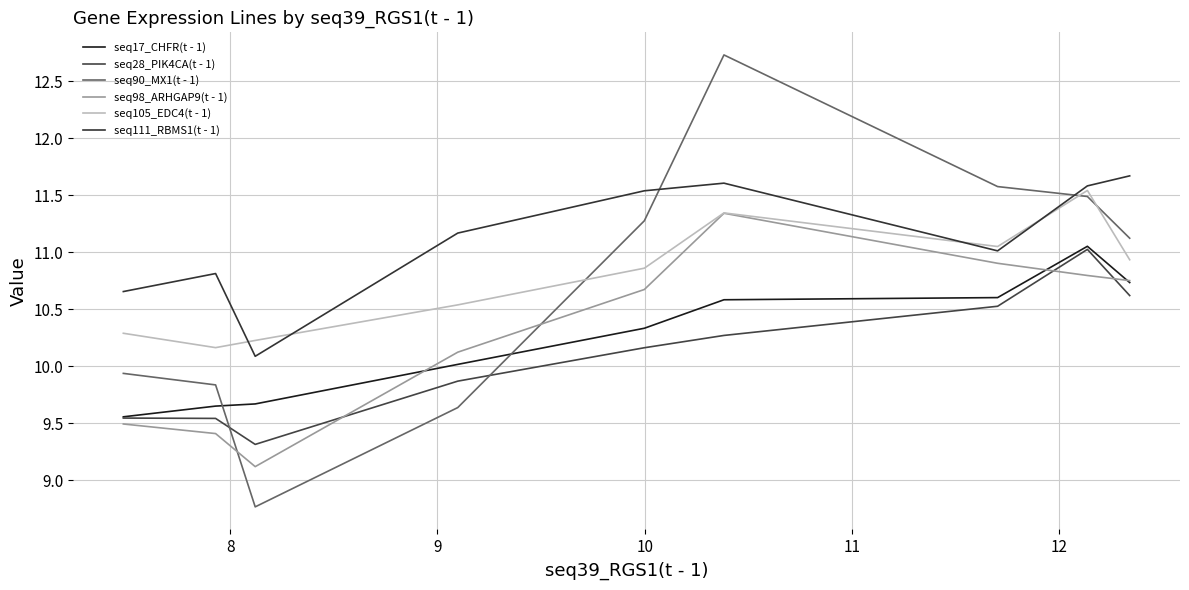

Is it true that seq111_RBMS1(t - 1) equals 4.6 at 13?

False